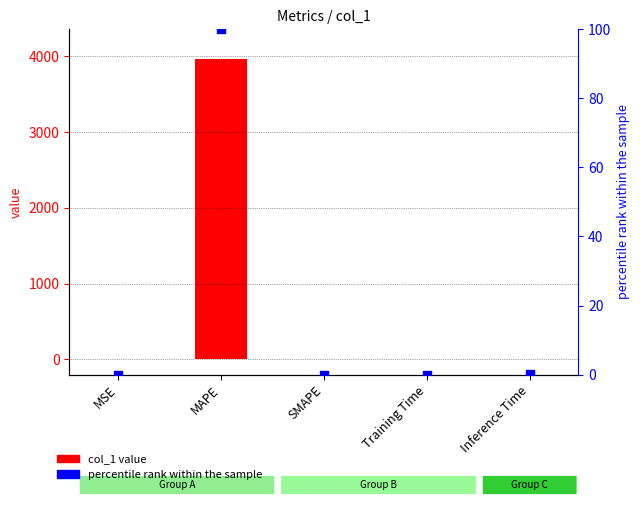

Which series has the largest Y range (max minus min)?

col_1 value